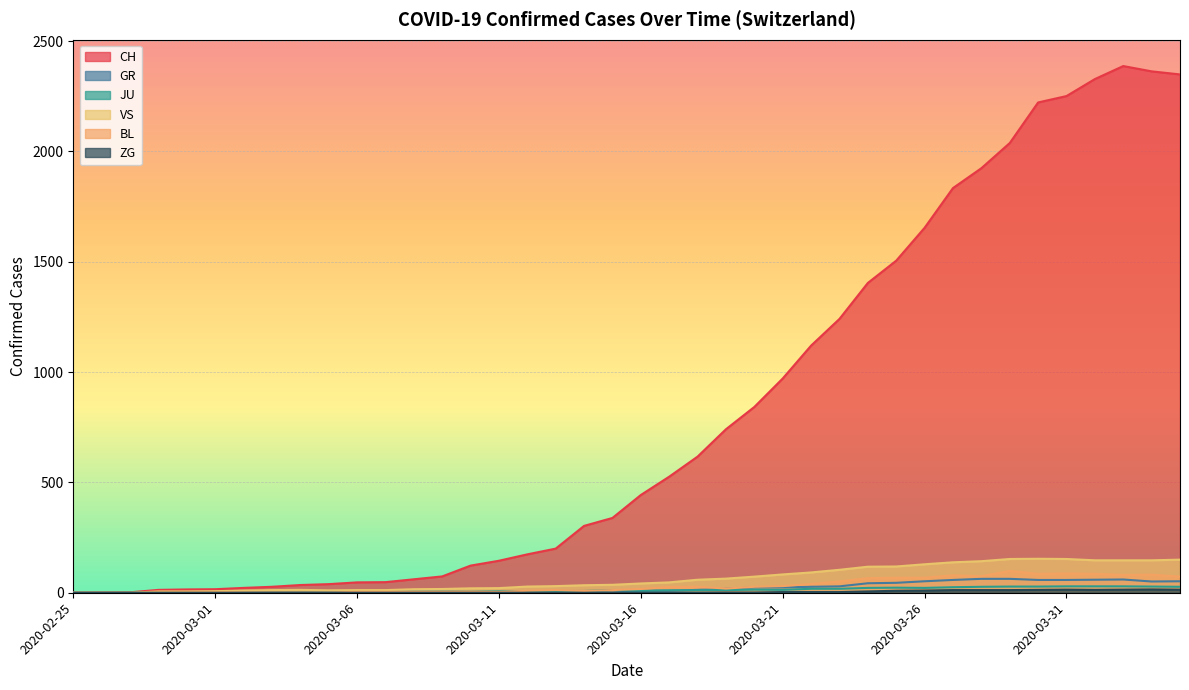

Reading left to right, extract all data points from this chart.

CH: 0	1	2	13	15	16	22	27	35	39	47	48	61	74	123	145	174	200	303	339	443	526	617	741	842	971	1120	1241	1404	1505	1654	1834	1924	2038	2222	2251	2328	2387	2363	2349
GR: 0	0	0	0	0	0	0	0	0	0	0	0	0	0	0	0	0	0	6	0	9	9	13	18	24	24	27	29	43	45	52	58	63	63	58	58	59	60	51	52
JU: 0	0	1	1	1	1	1	1	1	2	5	5	5	5	5	6	6	8	8	12	9	11	11	12	14	13	18	18	22	23	22	25	27	28	28	29	29	29	28	27
VS: 0	0	0	6	6	7	10	12	13	11	12	12	16	17	20	21	28	30	34	36	42	47	59	64	73	83	92	104	118	119	129	138	143	153	154	153	147	147	147	150
BL: 0	0	0	0	1	1	1	1	1	1	4	4	4	4	5	3	9	12	8	12	17	26	27	19	27	30	40	51	66	68	68	79	75	99	86	88	86	81	82	73
ZG: 0	0	0	0	0	0	0	0	0	0	0	0	0	0	0	0	0	0	0	0	0	0	0	1	1	3	3	3	6	9	10	12	12	12	13	14	13	14	15	14